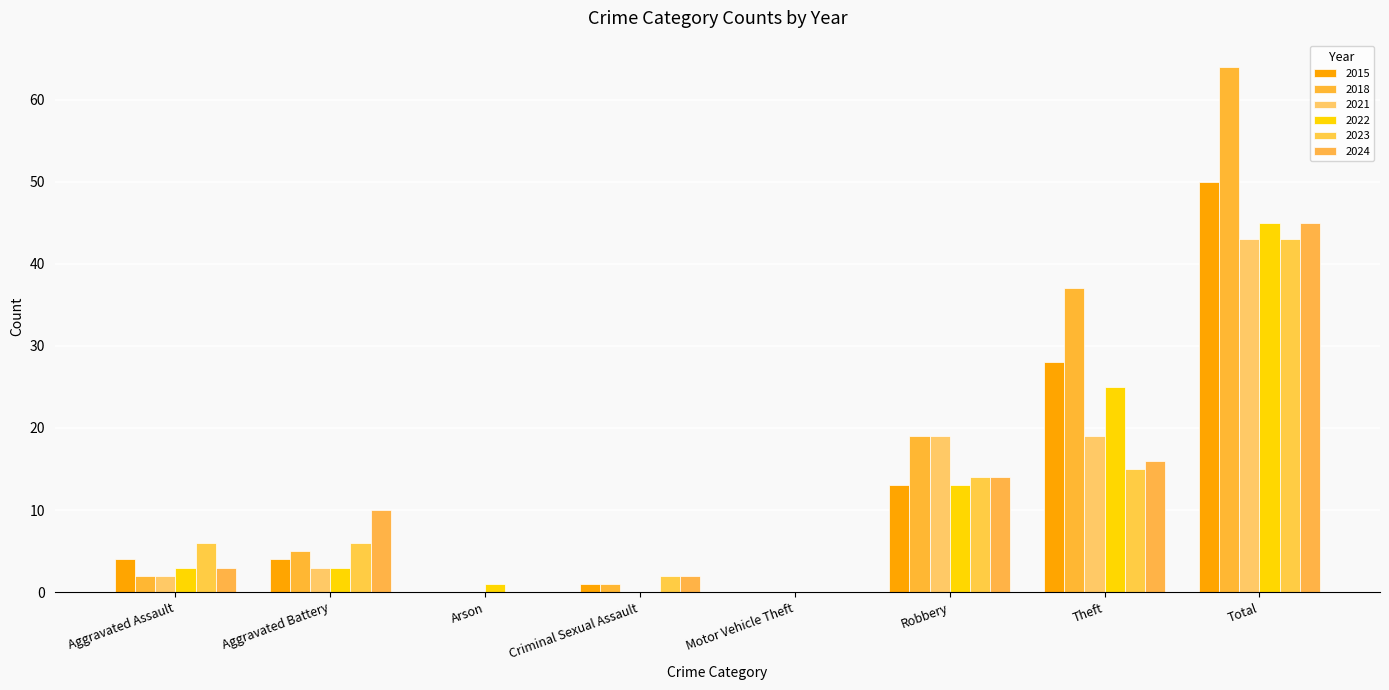

At which category is the sum across all series the highest?

Total